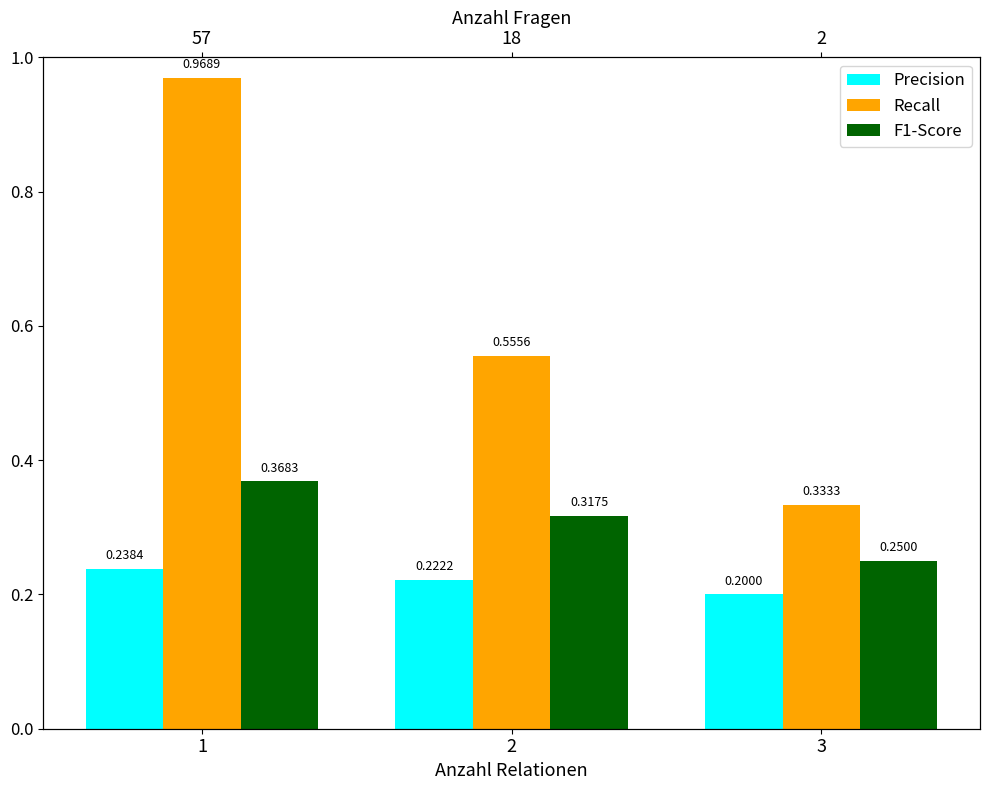

Where is F1-Score nearest to the value 0?

3